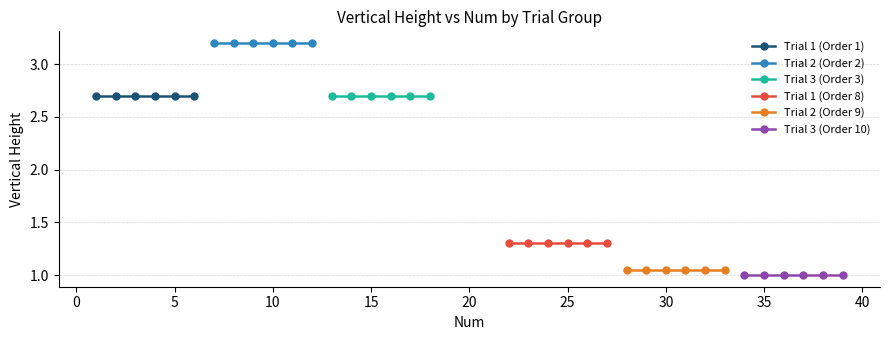

True or false: Trial 3 (Order 3) has a value of 4.8 at 20.

False